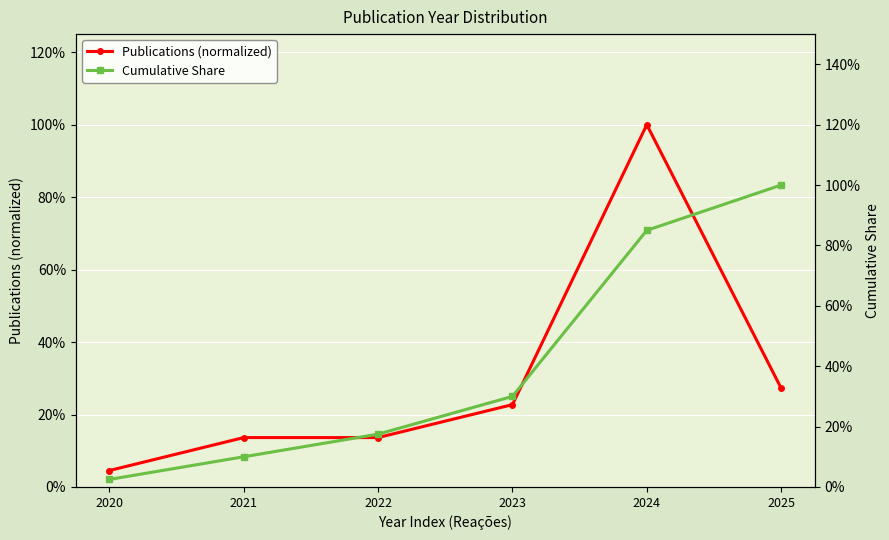

Count the number of categories in the chart.

6